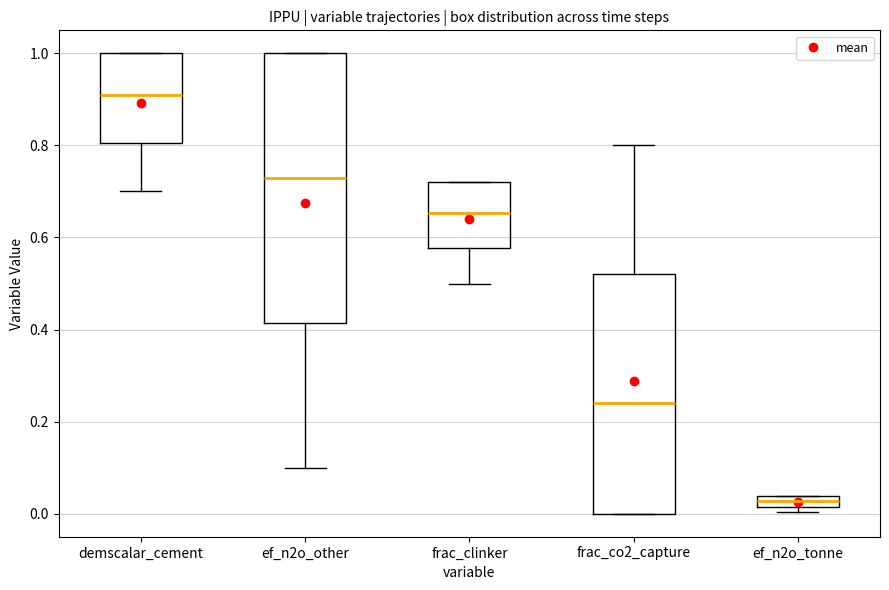

Which box is the tallest, from its lower edge to its upper edge?

ef_n2o_other